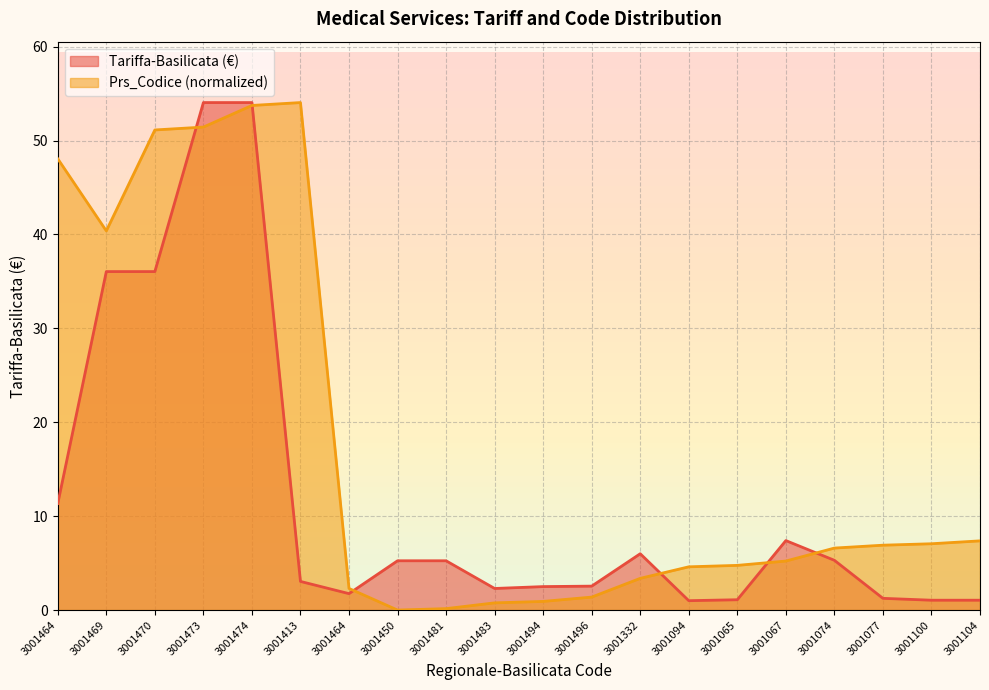

At which label is Prs_Codice_norm closest to 27?

3001469